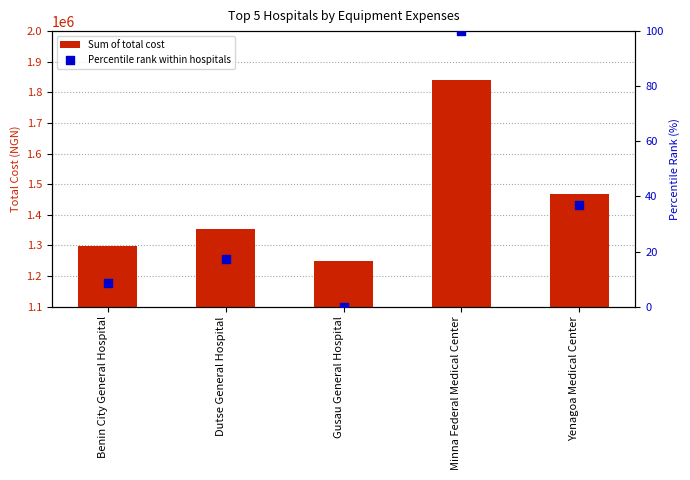

Which series has the largest total across all categories?

Sum of total cost